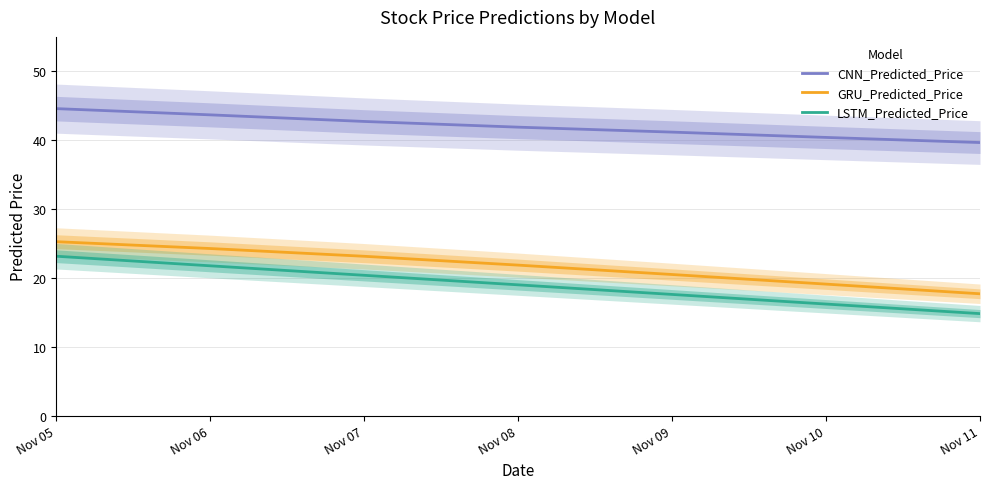

True or false: CNN_Predicted_Price and LSTM_Predicted_Price intersect in this chart.

False